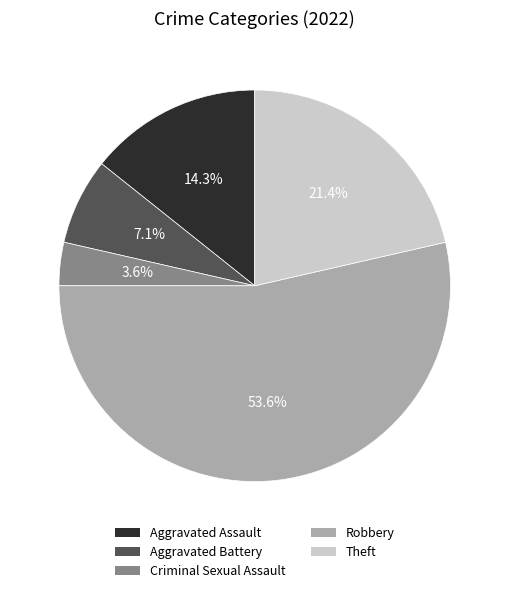

Count the number of slices in the pie.

5